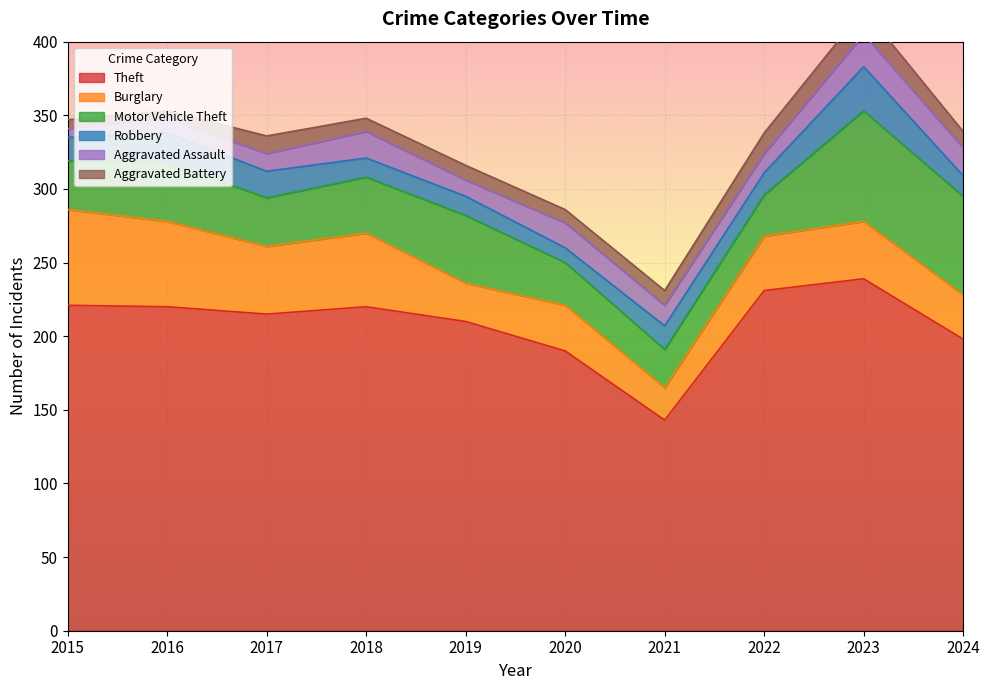

Where is Theft nearest to the value 191?

2020